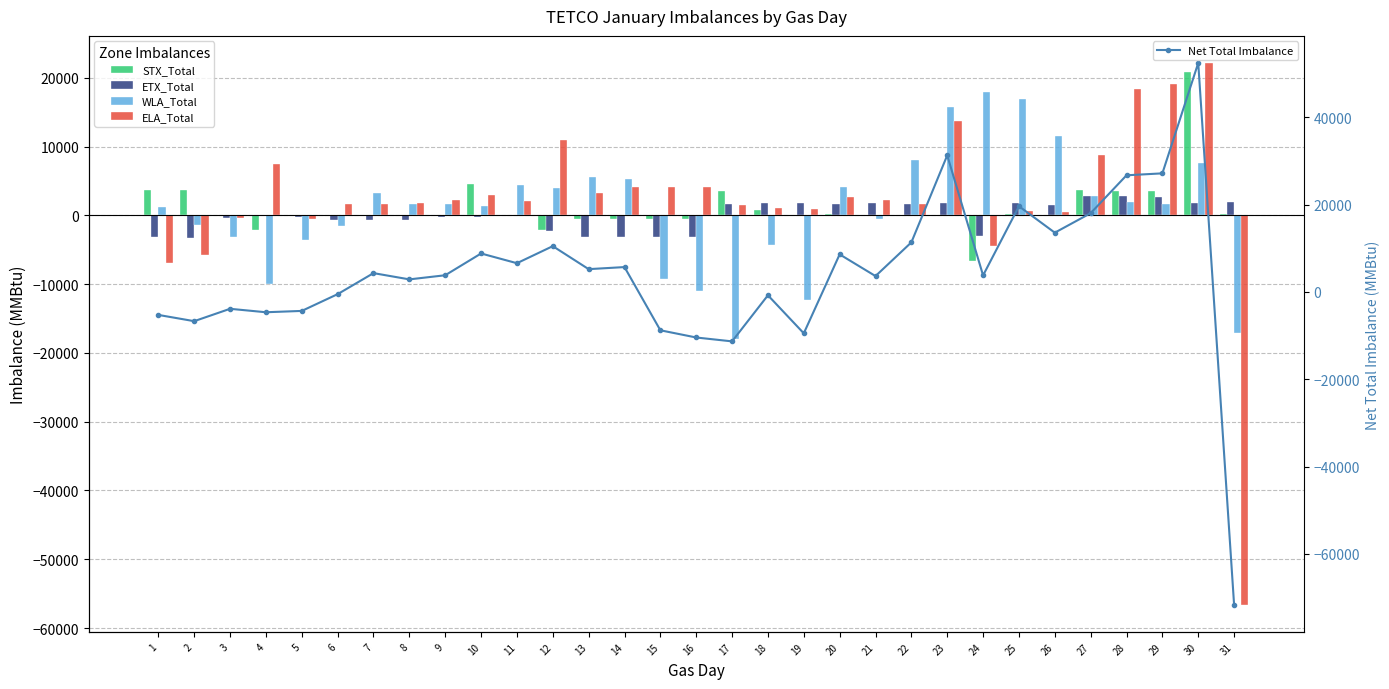

Which label corresponds to the largest value in the chart?

30